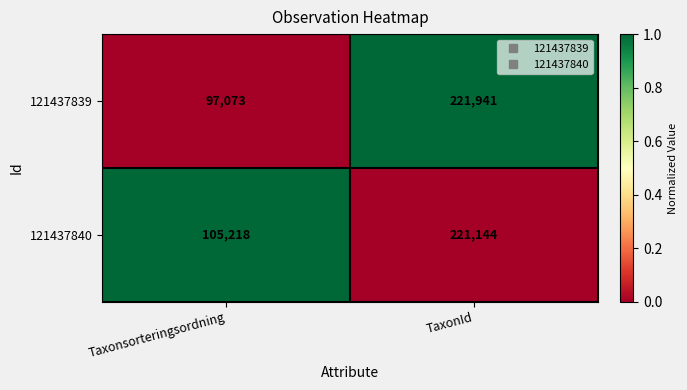

Which label corresponds to the smallest value in the chart?

Taxonsorteringsordning